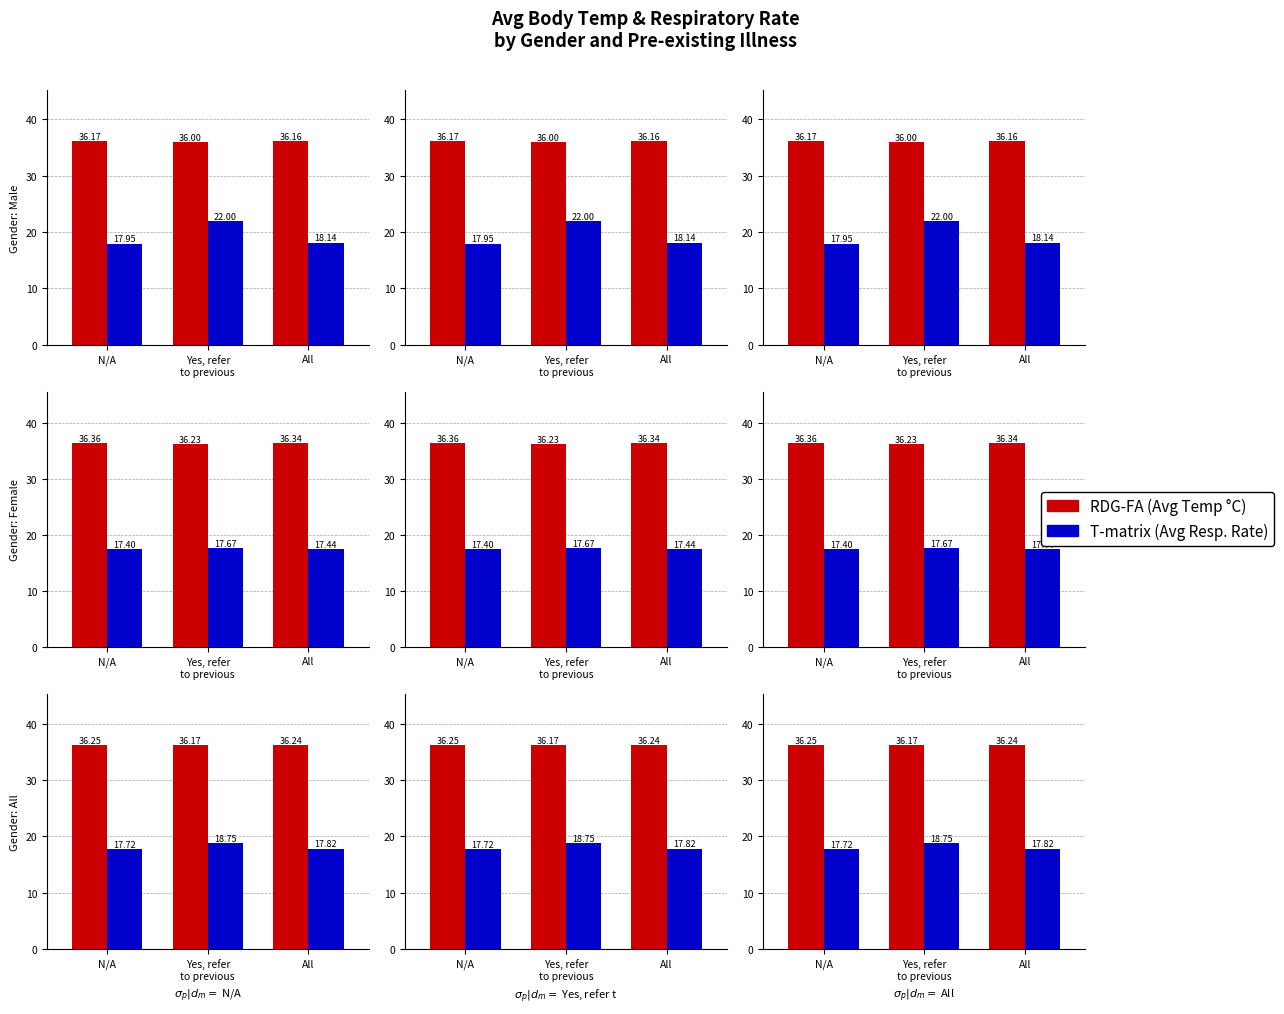

What is the label of the 2nd bar from the left?

Yes, refer
to previous